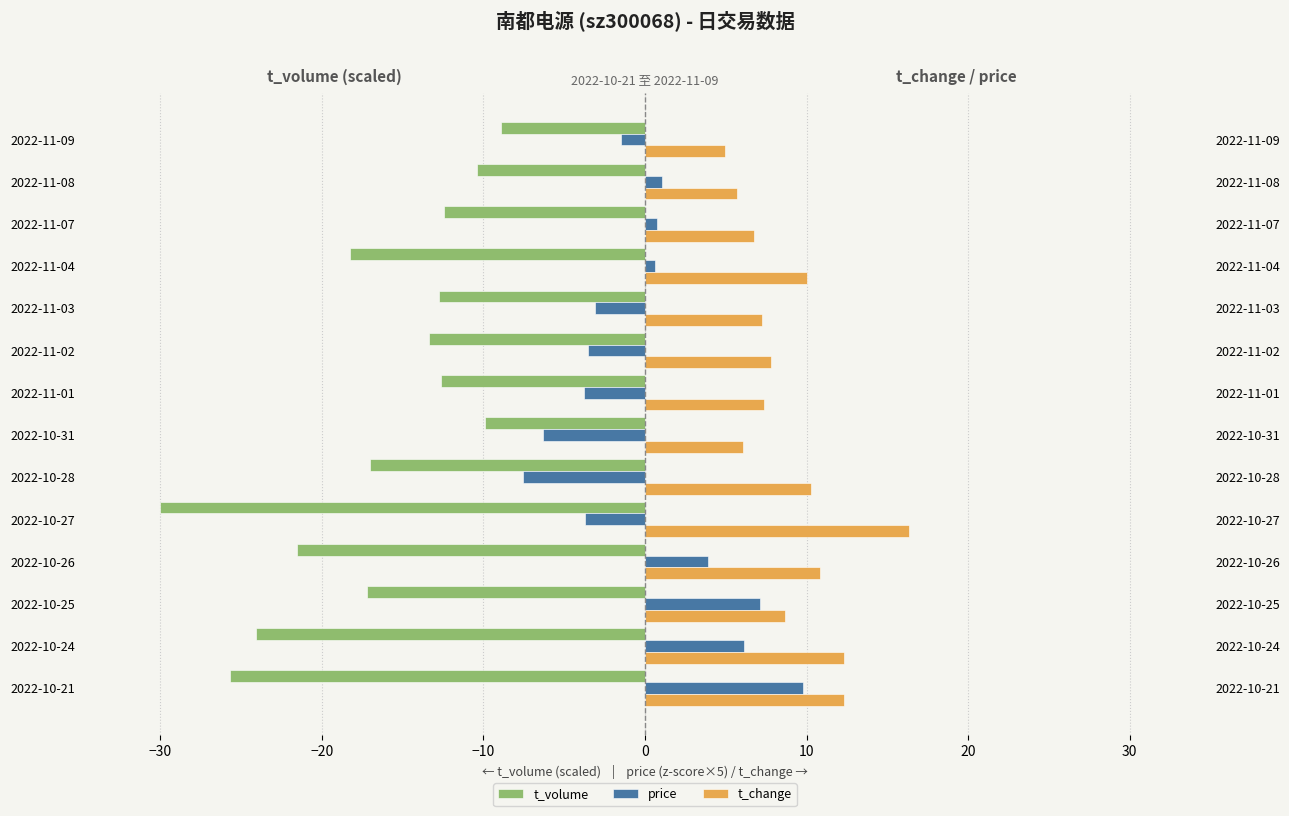

Rank the series by their maximum value, from lowest to highest.

t_volume, price, t_change